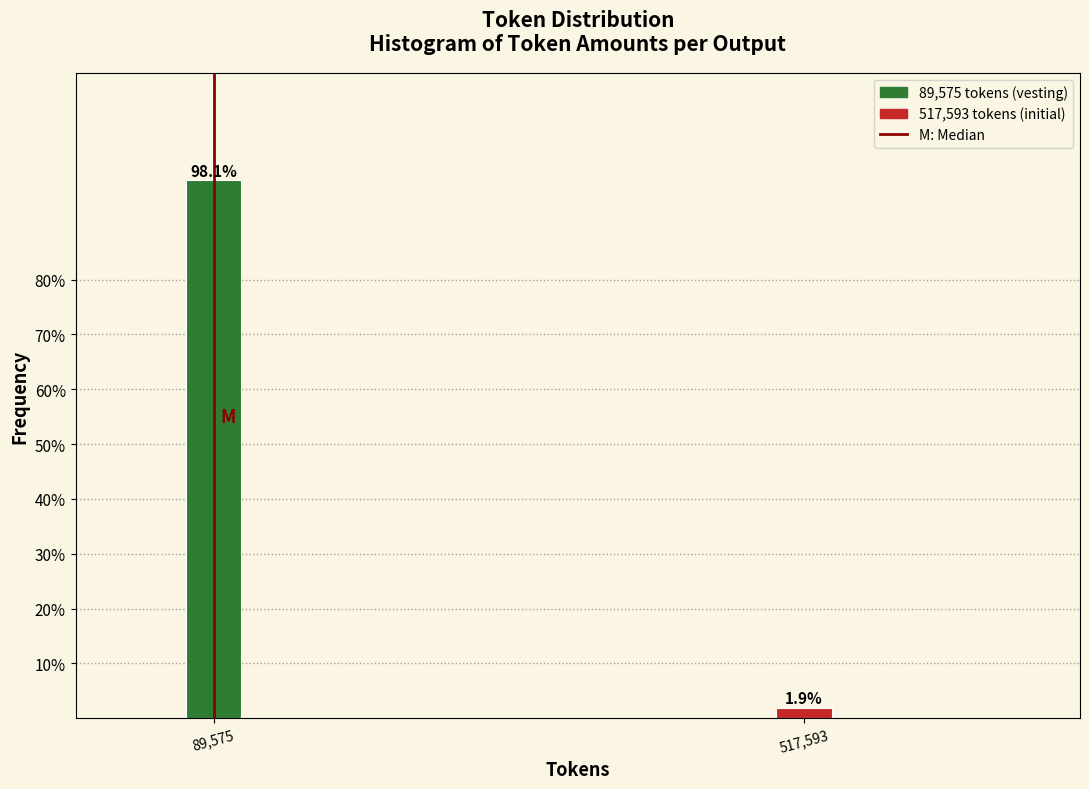

Reading right to left, extract all data points from this chart.

517,593=1.9	89,575=98.1